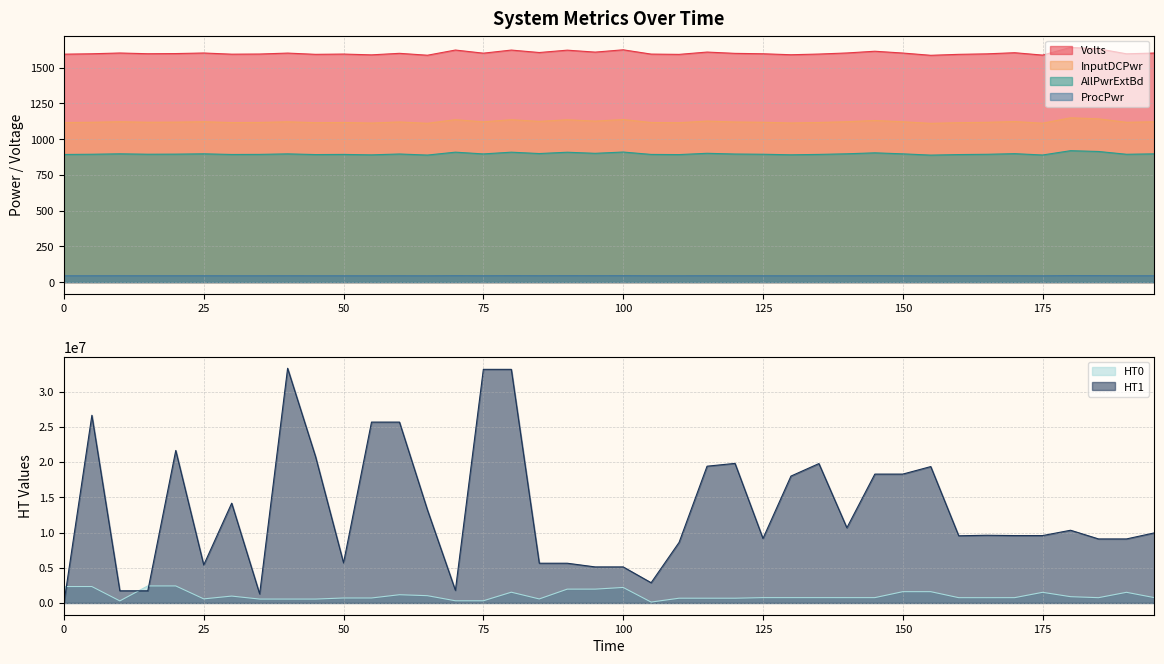

True or false: AllPwrExtBd and Volts cross at least once.

False